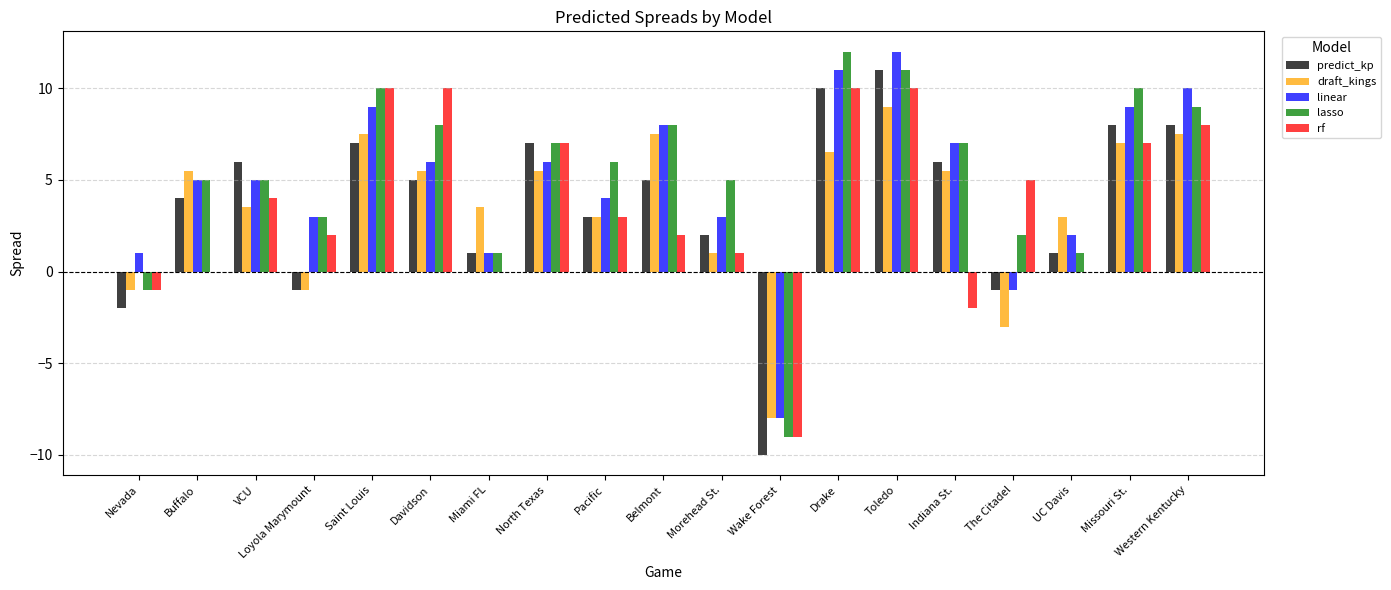

Reading left to right, transcribe all the data shown in this chart.

predict_kp: Nevada=-2.0	Buffalo=4.0	VCU=6.0	Loyola Marymount=-1.0	Saint Louis=7.0	Davidson=5.0	Miami FL=1.0	North Texas=7.0	Pacific=3.0	Belmont=5.0	Morehead St.=2.0	Wake Forest=-10.0	Drake=10.0	Toledo=11.0	Indiana St.=6.0	The Citadel=-1.0	UC Davis=1.0	Missouri St.=8.0	Western Kentucky=8.0
draft_kings: Nevada=-1.0	Buffalo=5.5	VCU=3.5	Loyola Marymount=-1.0	Saint Louis=7.5	Davidson=5.5	Miami FL=3.5	North Texas=5.5	Pacific=3.0	Belmont=7.5	Morehead St.=1.0	Wake Forest=-8.0	Drake=6.5	Toledo=9.0	Indiana St.=5.5	The Citadel=-3.0	UC Davis=3.0	Missouri St.=7.0	Western Kentucky=7.5
linear: Nevada=1.0	Buffalo=5.0	VCU=5.0	Loyola Marymount=3.0	Saint Louis=9.0	Davidson=6.0	Miami FL=1.0	North Texas=6.0	Pacific=4.0	Belmont=8.0	Morehead St.=3.0	Wake Forest=-8.0	Drake=11.0	Toledo=12.0	Indiana St.=7.0	The Citadel=-1.0	UC Davis=2.0	Missouri St.=9.0	Western Kentucky=10.0
lasso: Nevada=-1.0	Buffalo=5.0	VCU=5.0	Loyola Marymount=3.0	Saint Louis=10.0	Davidson=8.0	Miami FL=1.0	North Texas=7.0	Pacific=6.0	Belmont=8.0	Morehead St.=5.0	Wake Forest=-9.0	Drake=12.0	Toledo=11.0	Indiana St.=7.0	The Citadel=2.0	UC Davis=1.0	Missouri St.=10.0	Western Kentucky=9.0
rf: Nevada=-1.0	Buffalo=0.0	VCU=4.0	Loyola Marymount=2.0	Saint Louis=10.0	Davidson=10.0	Miami FL=0.0	North Texas=7.0	Pacific=3.0	Belmont=2.0	Morehead St.=1.0	Wake Forest=-9.0	Drake=10.0	Toledo=10.0	Indiana St.=-2.0	The Citadel=5.0	UC Davis=0.0	Missouri St.=7.0	Western Kentucky=8.0